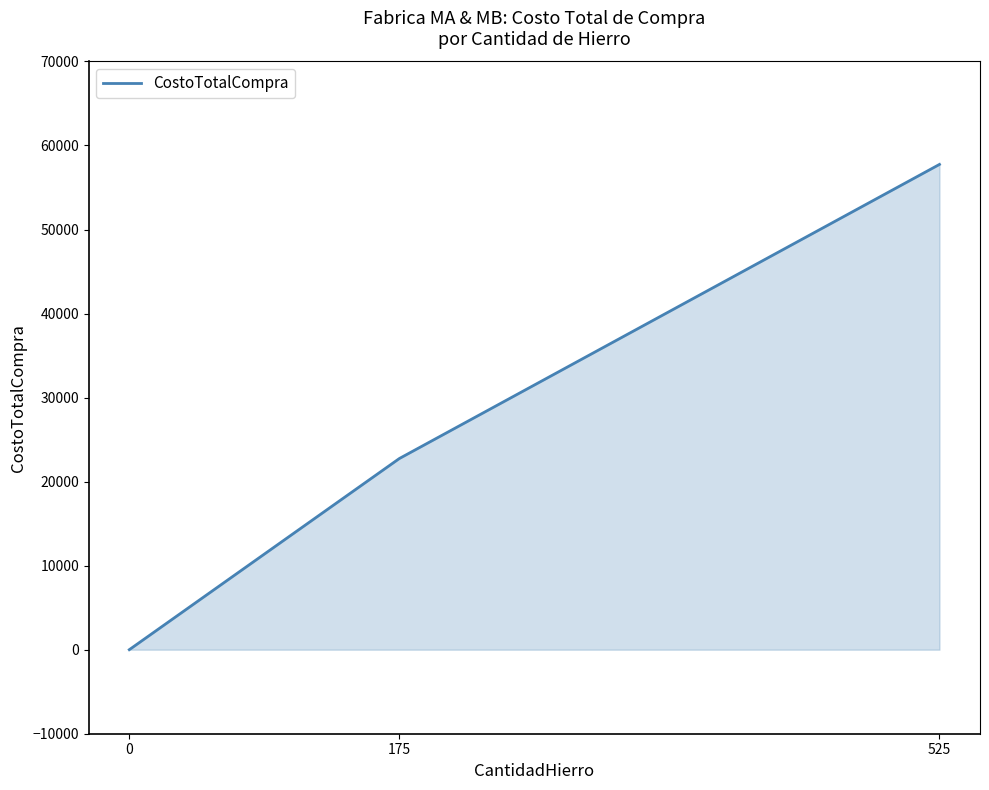

What is the ratio of the value at 525 to the value at 175?

2.5